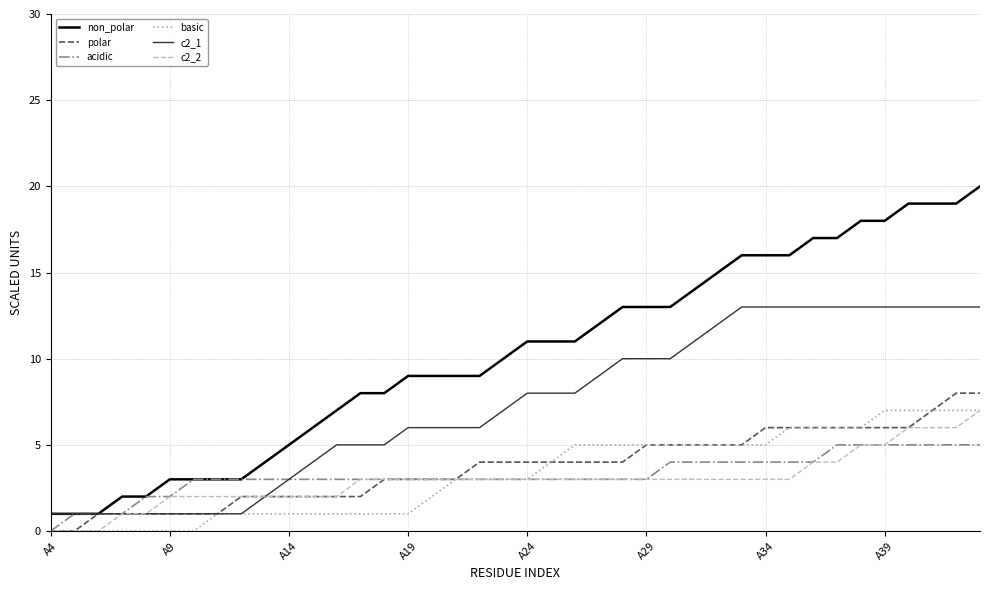

Which series has the widest spread of values?

non_polar